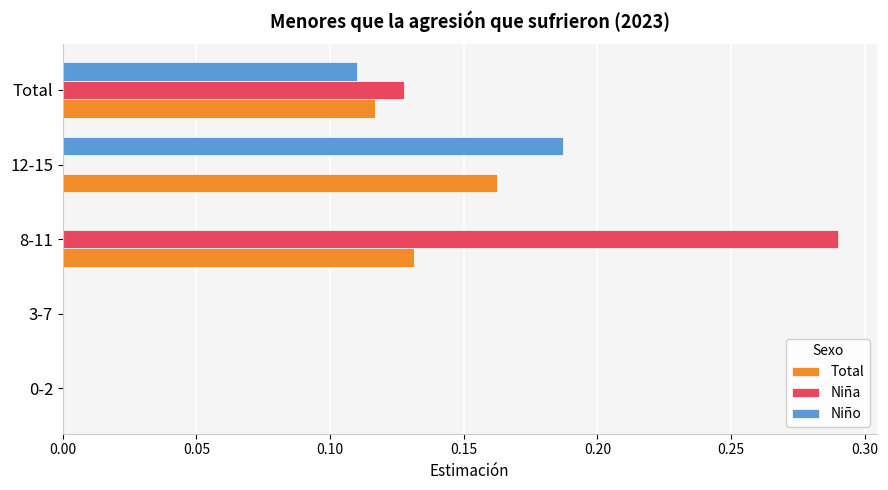

Which series changed the most between 0-2 and 12-15?

Niño